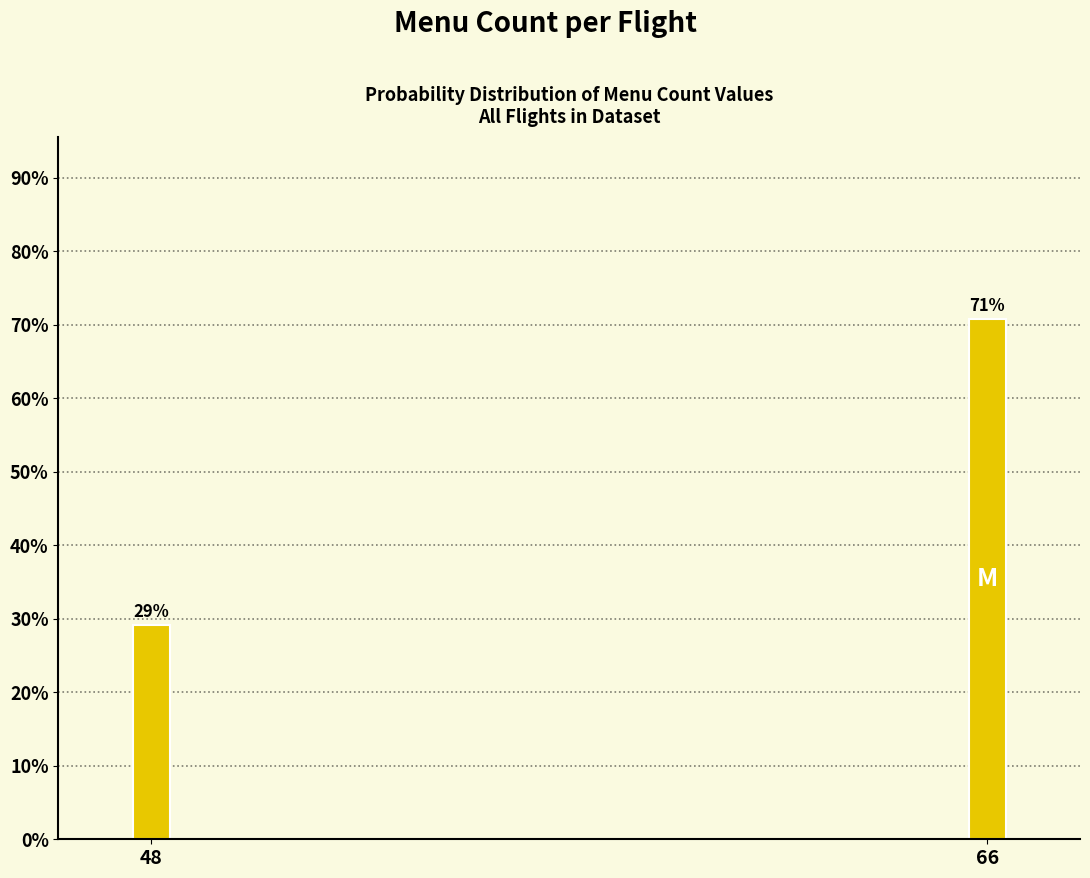

List the labels in order of value, smallest first.

48, 66